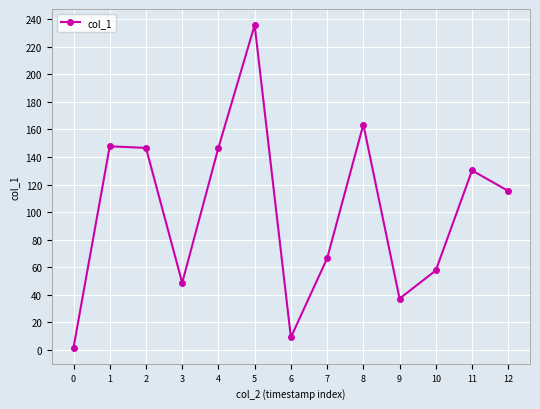

Where is the first local minimum?

3